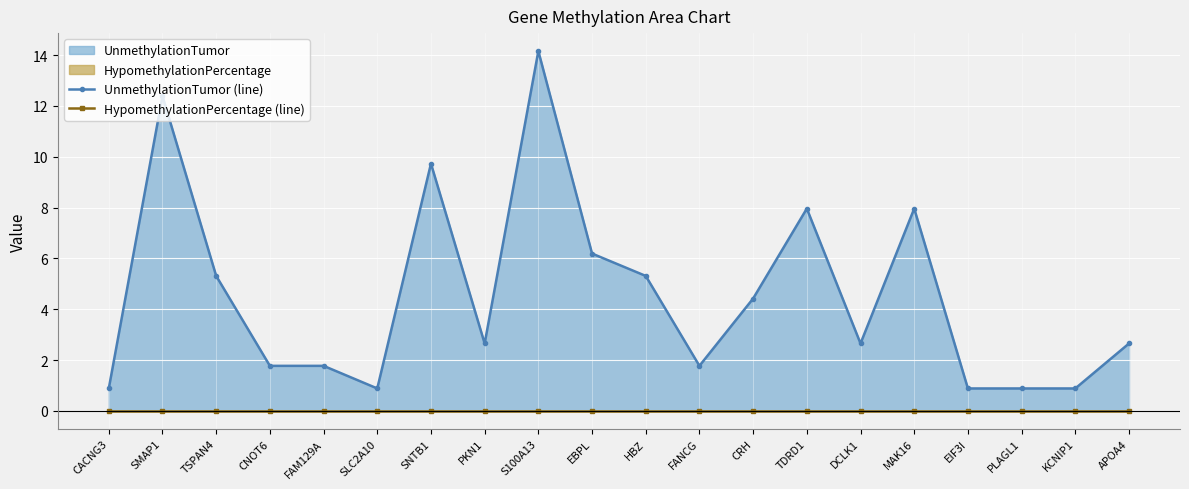

What is the difference between the UnmethylationTumor (line) values at KCNIP1 and MAK16?

7.1